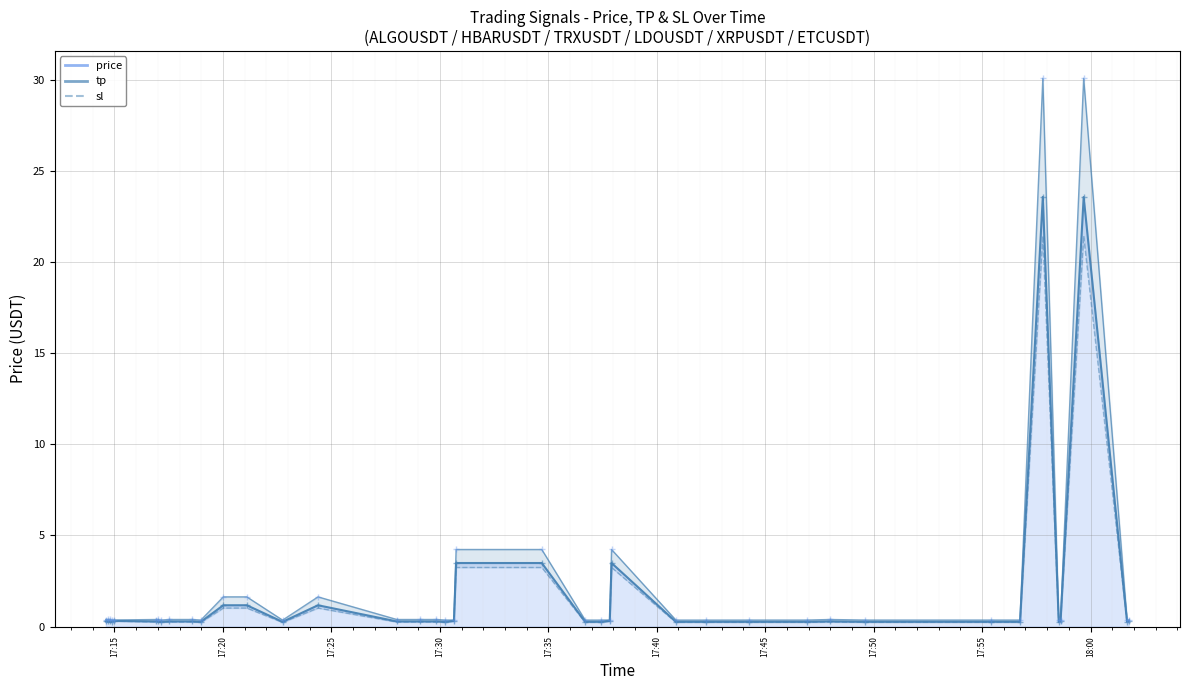

True or false: price and sl cross at least once.

False